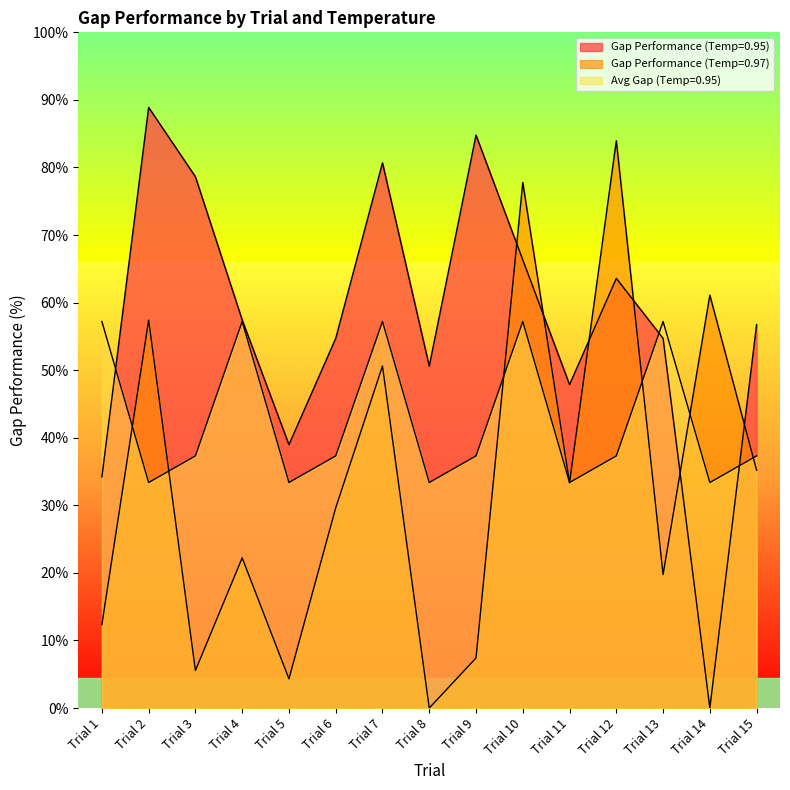

What is the difference between the Gap Performance (Temp=0.97) values at Trial 1 and Trial 5?

3.6